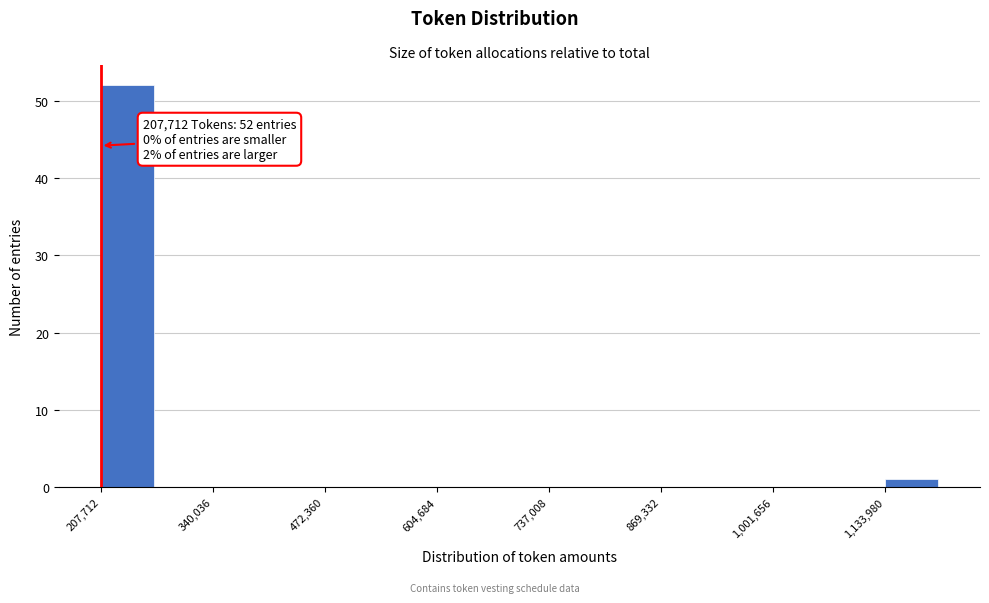

Read against the x-axis, roughly where is the centre of the tallest bar?

240000